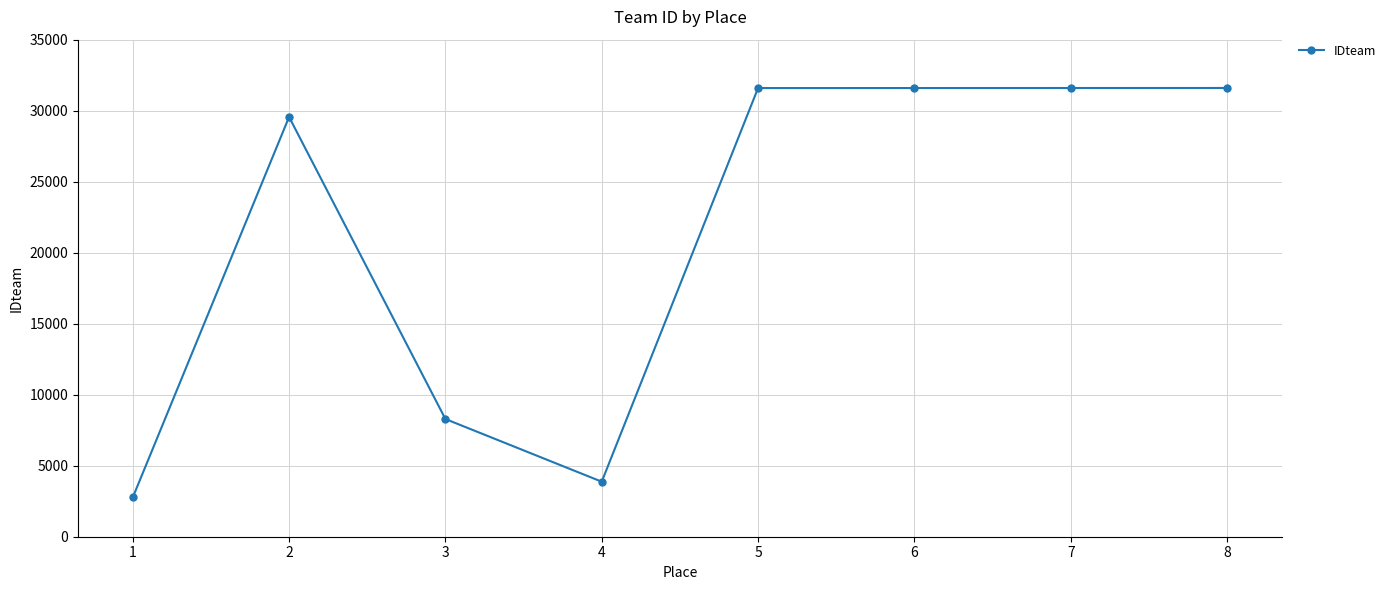

What is the difference between the maximum and minimum values?

28836